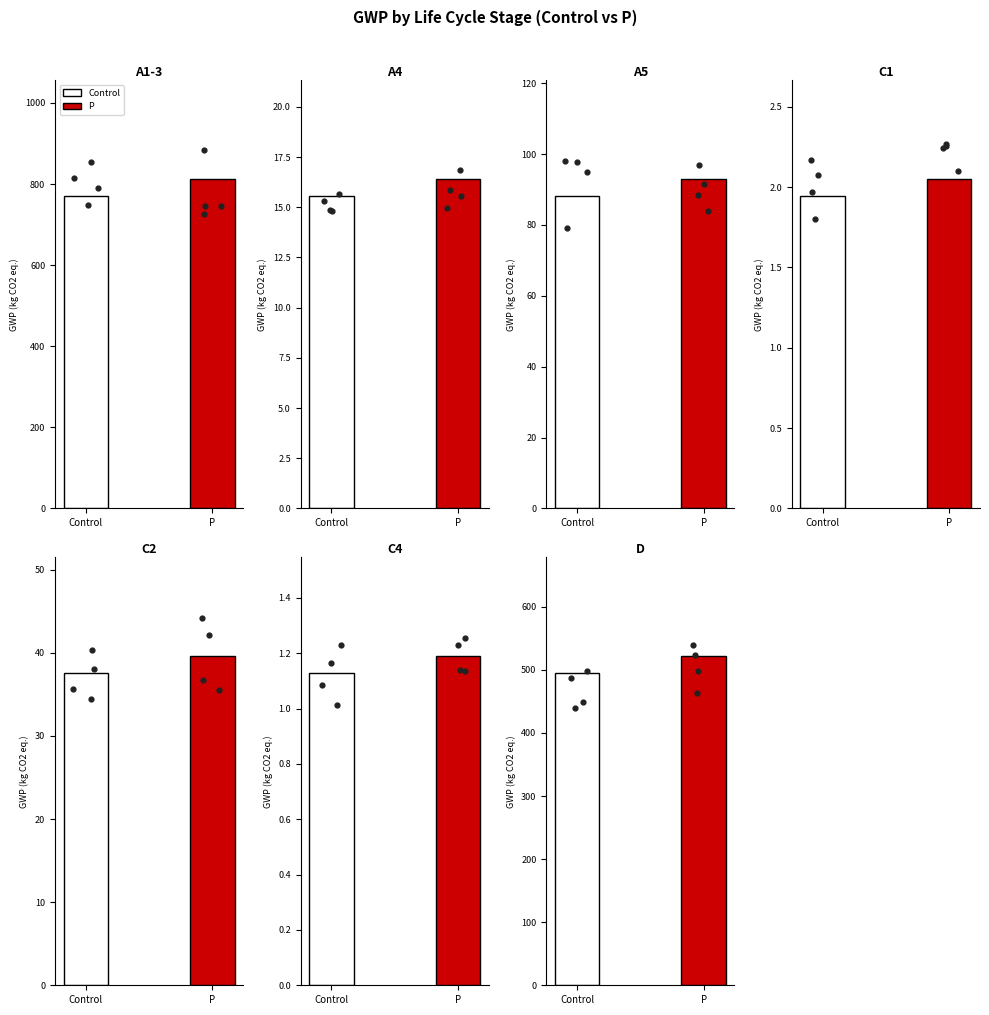

Approximately how many times larger is the value at A1-3 compared to C4?

682.4